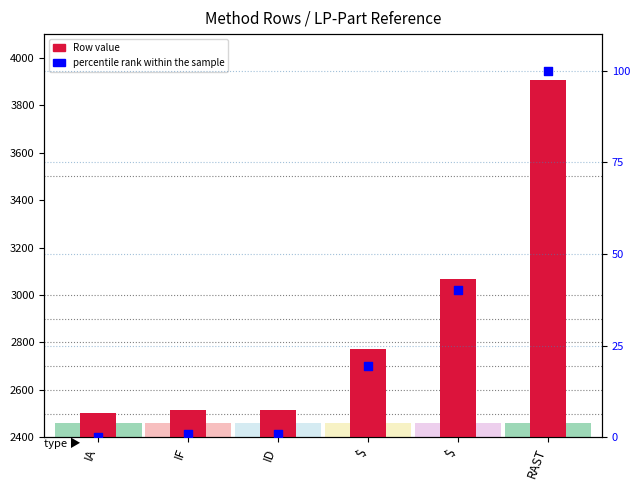

Is the value of percentile rank within the sample at $ greater than the value of Row value at IF?

No